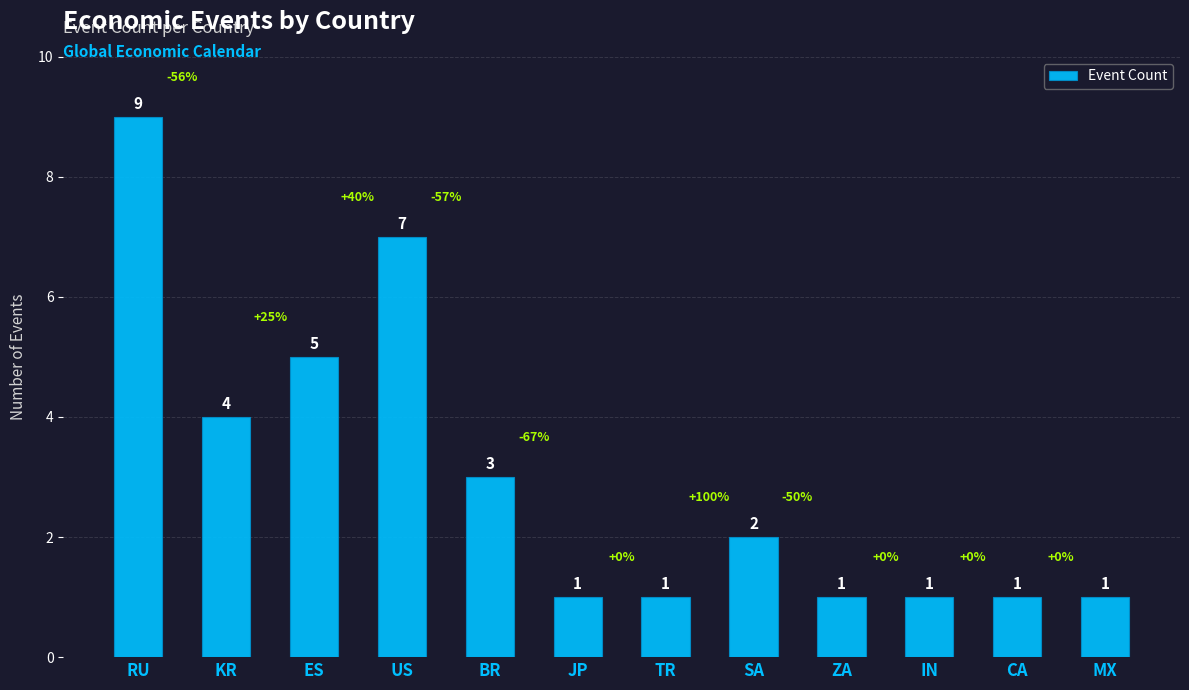

Read the value at KR.

4